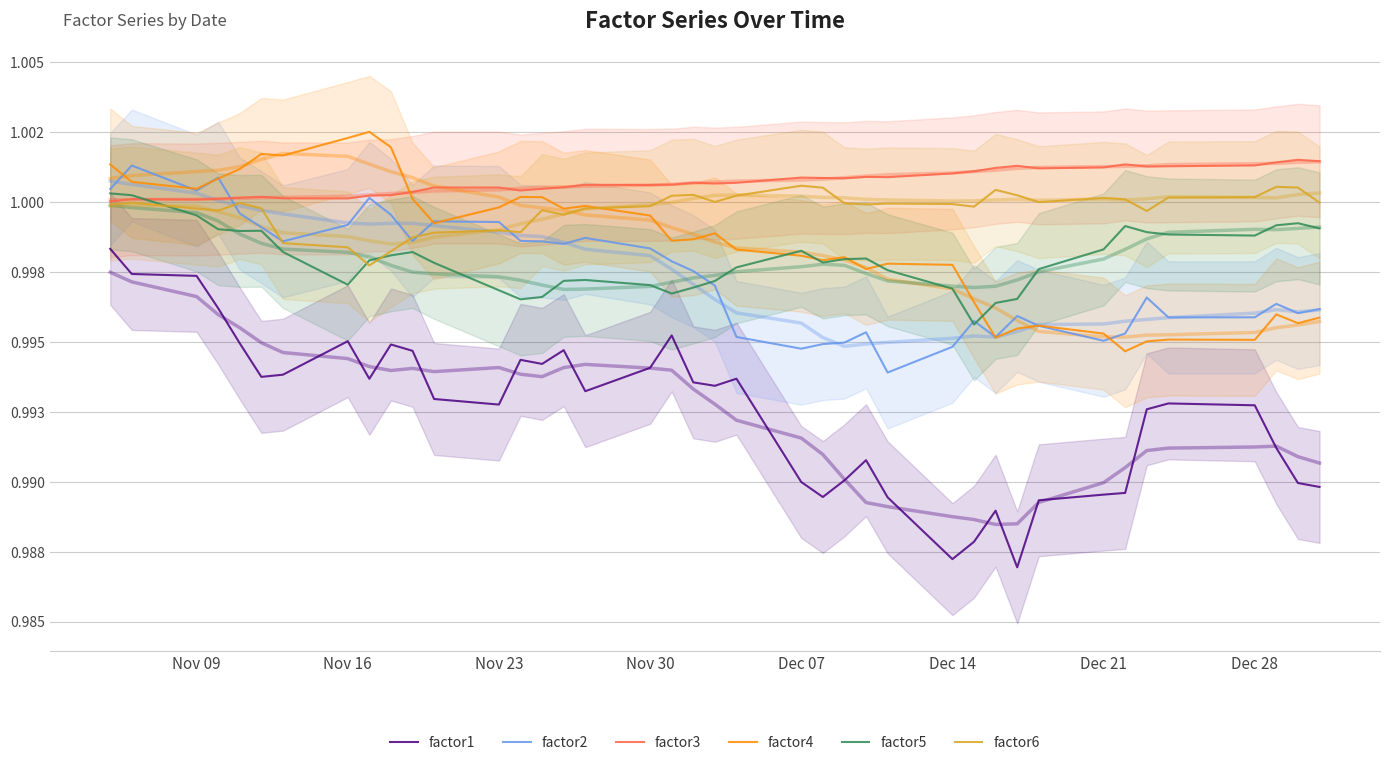

True or false: factor1 and factor6 intersect in this chart.

False